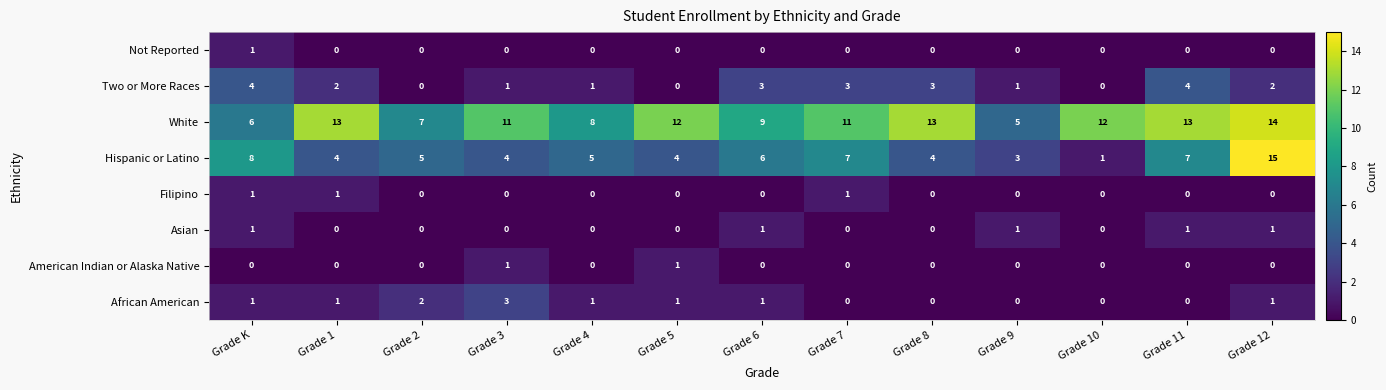

How many categories are shown in the chart?

13